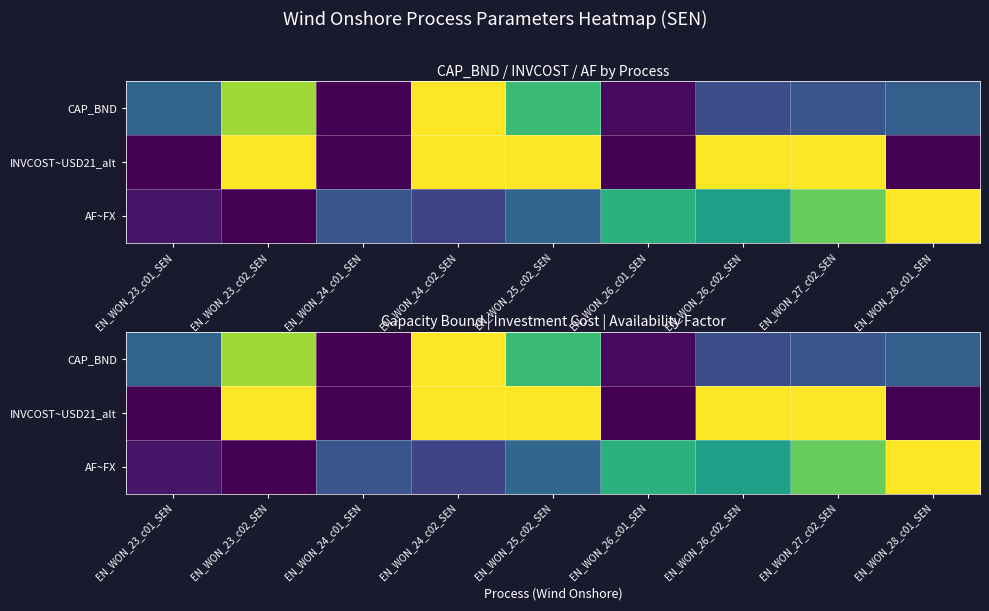

Count the INVCOST~USD21_alt values in the range 0 to 1.

9